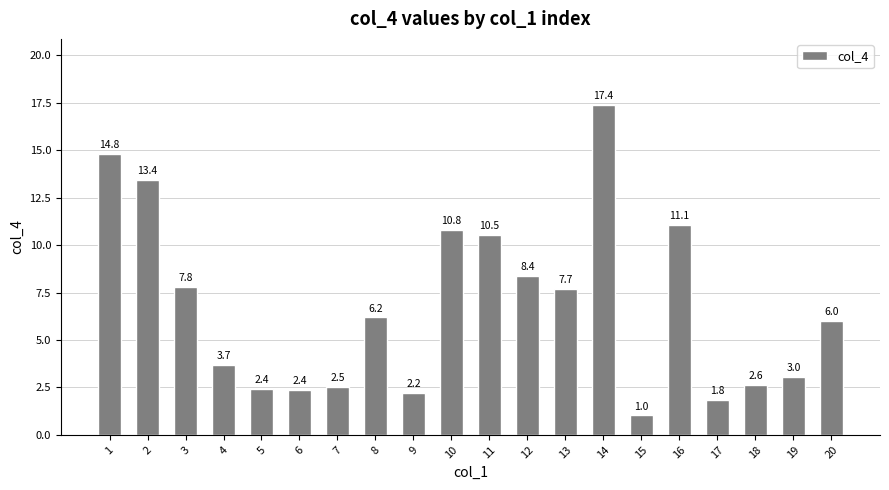

The value at 1 is 14.8. True or false?

True